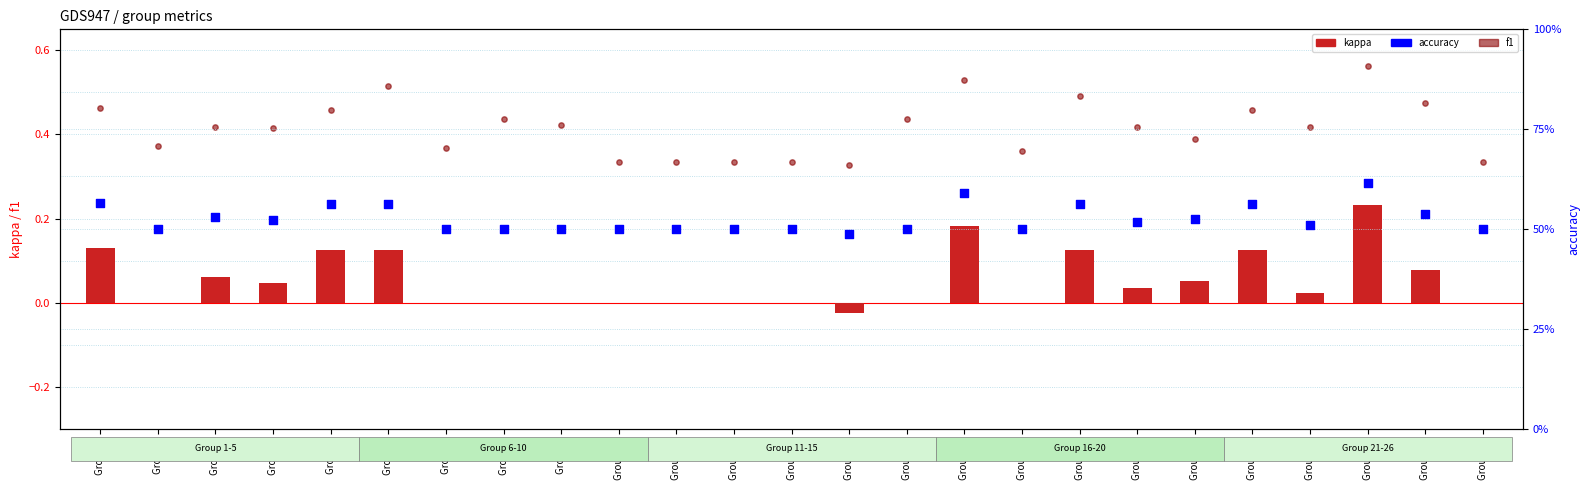

What are all the series names shown in the legend?

kappa, f1, accuracy